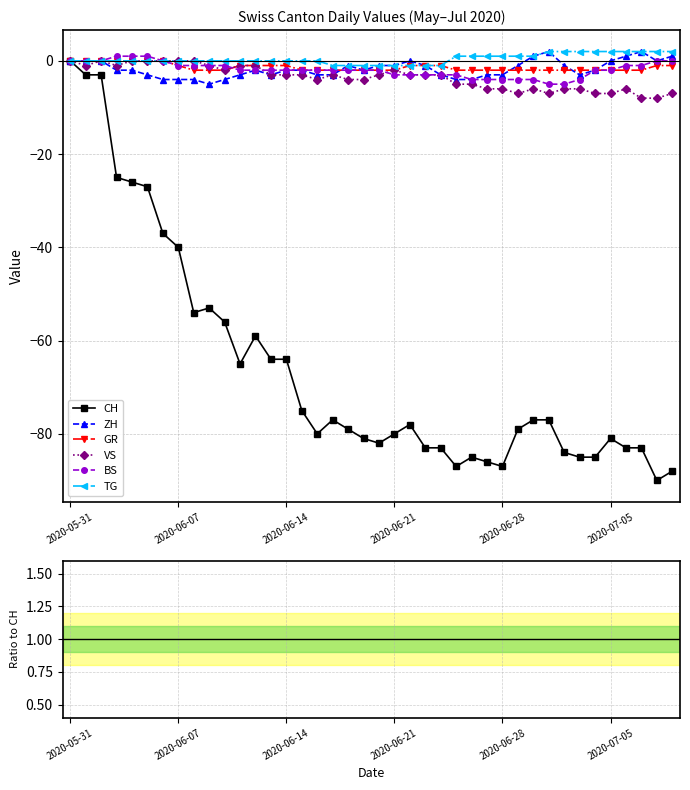

Count the number of categories in the chart.

40